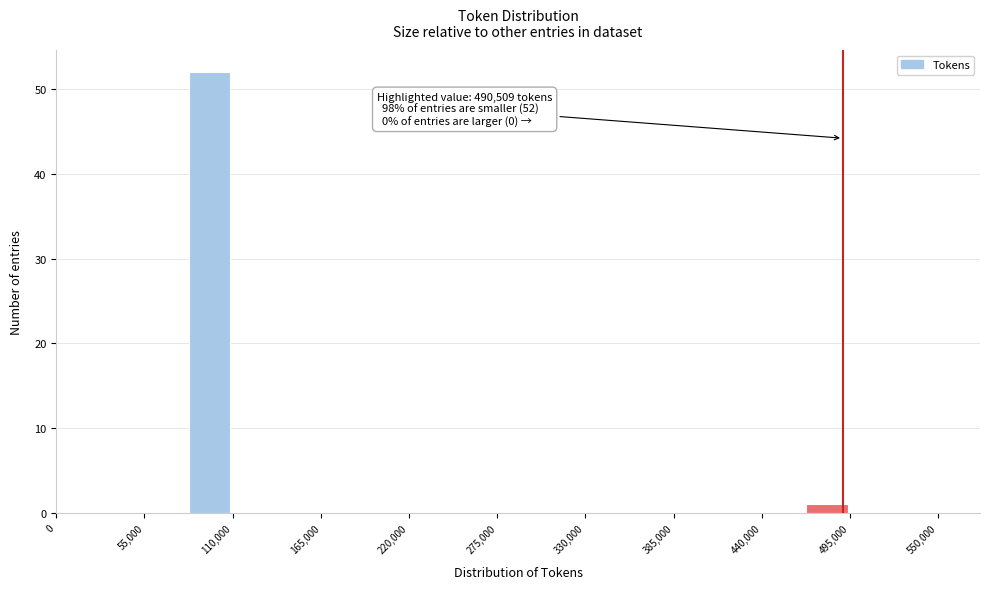

Read against the x-axis, roughly where is the centre of the tallest bar?

100000